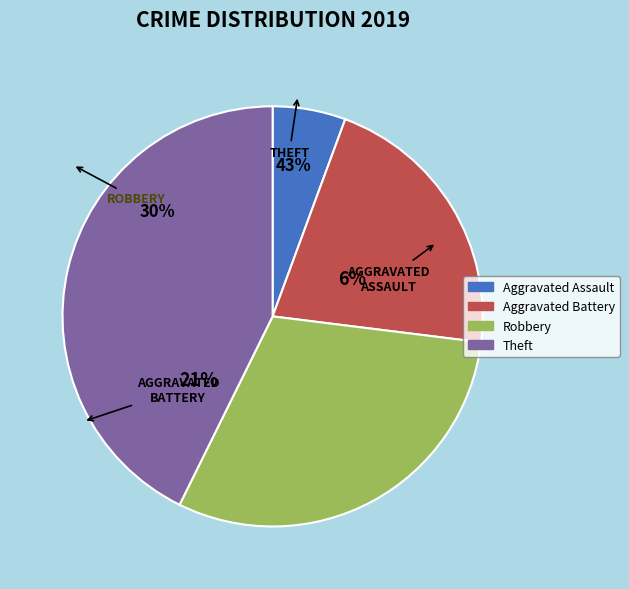

To the nearest percent, what is the combined percentage of Robbery and Aggravated Assault?

36%